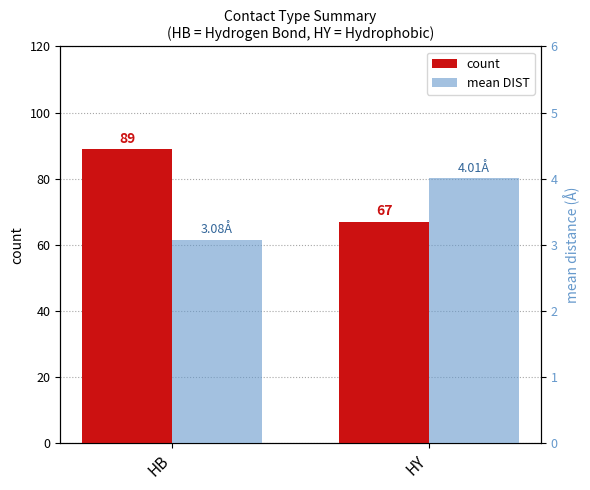

What is the maximum value shown in the chart?

89.0